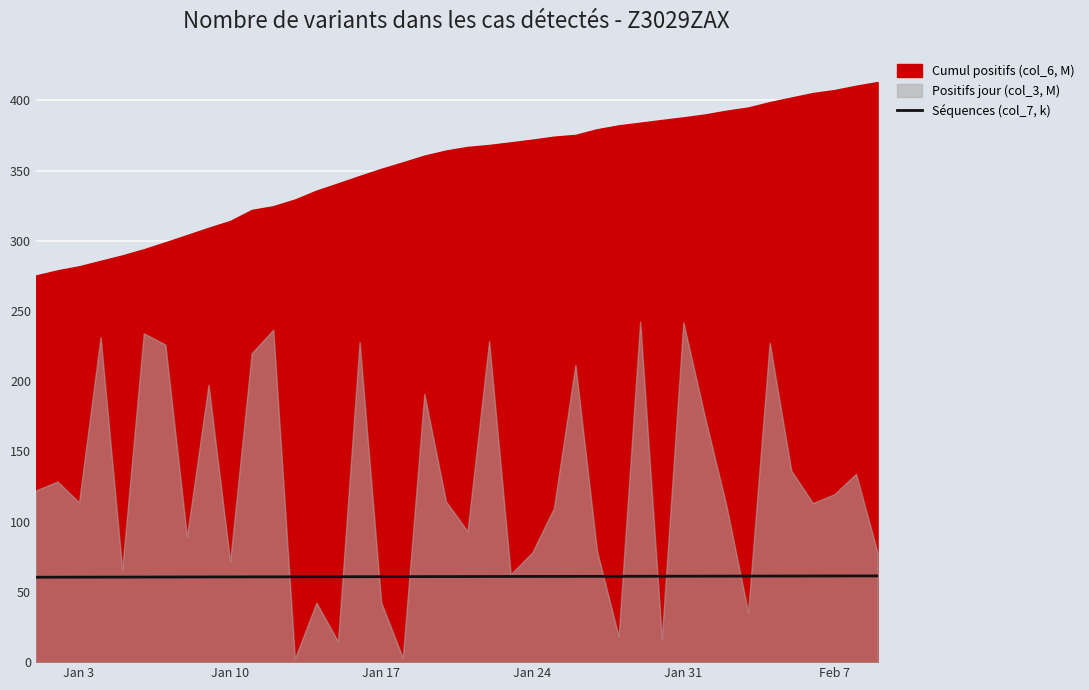

Does the chart display data point markers on the line(s)?

No